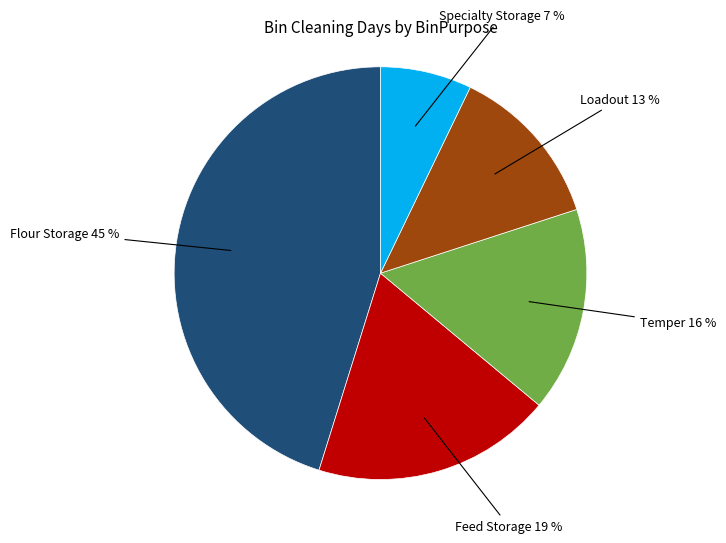

The Temper slice represents 24% of the pie. True or false?

False